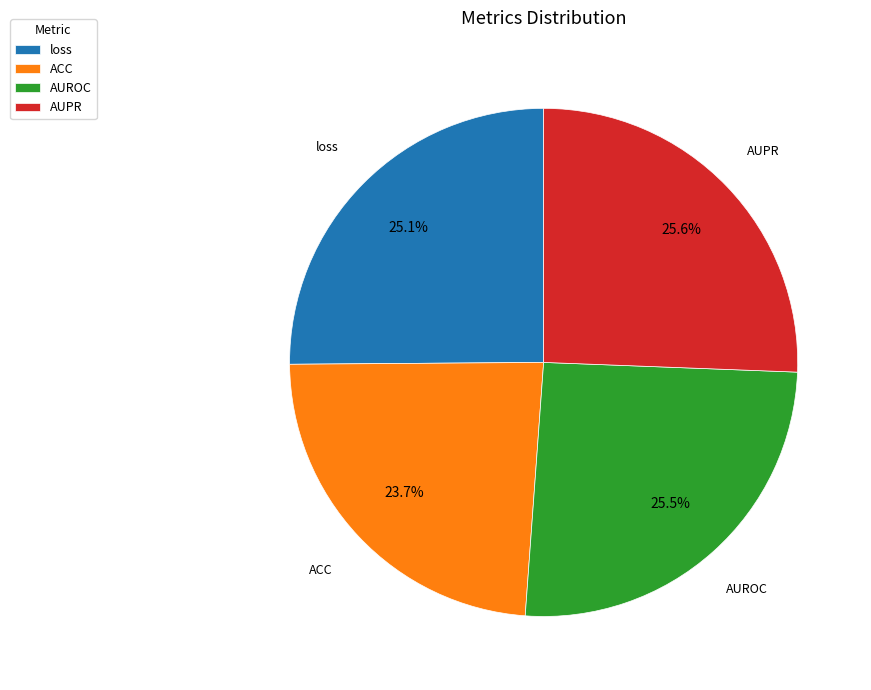

Is there a majority slice in this chart?

No